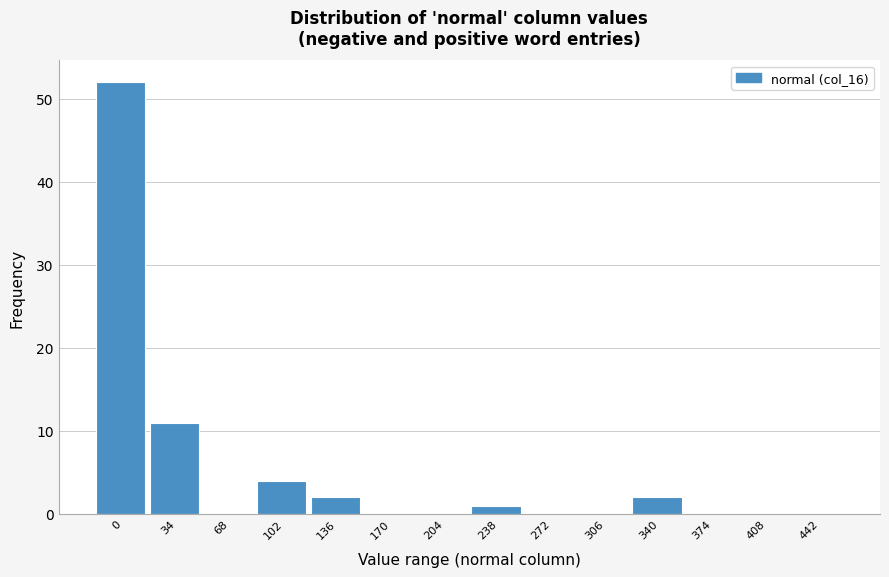

Reading left to right, what are all the values shown in this chart?

0=52	34=11	68=0	102=4	136=2	170=0	204=0	238=1	272=0	306=0	340=2	374=0	408=0	442=0